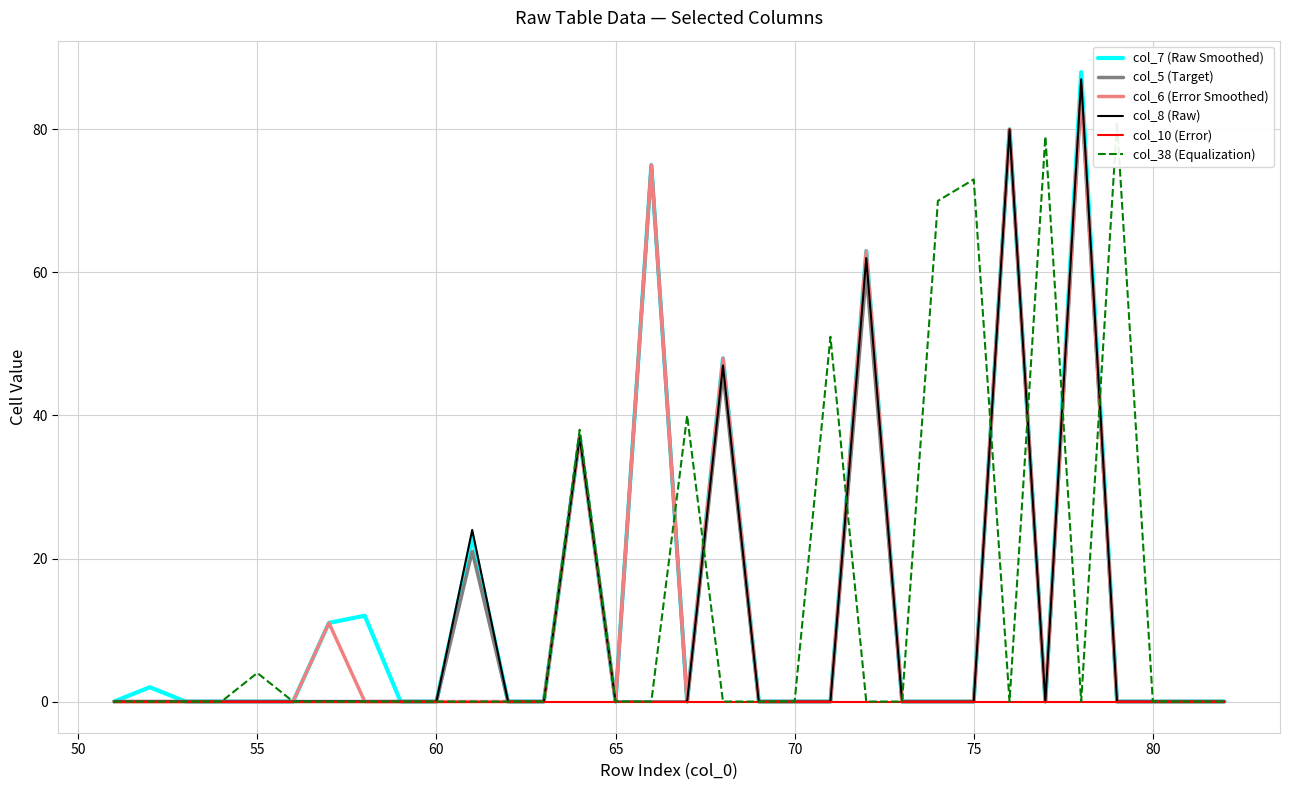

How many lines are shown in the chart?

6